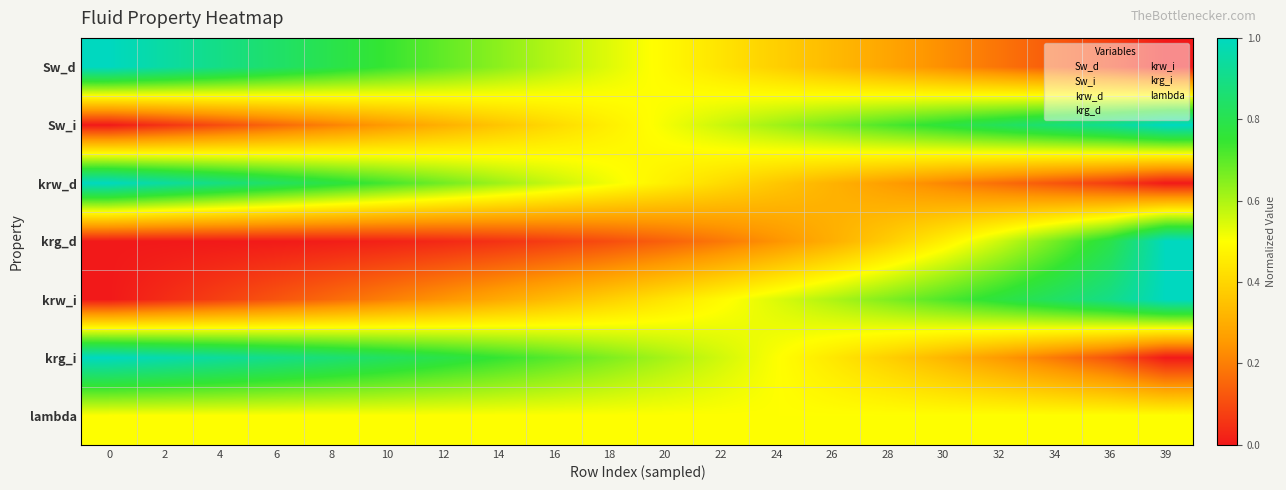

Reading right to left, list all the values displayed in this chart.

Sw_d: 39=0.0	36=0.1	34=0.1	32=0.2	30=0.2	28=0.3	26=0.3	24=0.4	22=0.4	20=0.5	18=0.5	16=0.6	14=0.6	12=0.7	10=0.7	8=0.8	6=0.8	4=0.9	2=0.9	0=1.0
Sw_i: 39=1.0	36=0.9	34=0.9	32=0.8	30=0.8	28=0.7	26=0.7	24=0.6	22=0.6	20=0.5	18=0.5	16=0.4	14=0.4	12=0.3	10=0.3	8=0.2	6=0.2	4=0.1	2=0.1	0=0.0
krw_d: 39=0.0	36=0.1	34=0.1	32=0.2	30=0.2	28=0.3	26=0.3	24=0.4	22=0.4	20=0.5	18=0.5	16=0.6	14=0.6	12=0.7	10=0.7	8=0.8	6=0.8	4=0.9	2=0.9	0=1.0
krg_d: 39=1.0	36=0.8	34=0.7	32=0.6	30=0.5	28=0.4	26=0.3	24=0.2	22=0.2	20=0.1	18=0.1	16=0.1	14=0.0	12=0.0	10=0.0	8=0.0	6=0.0	4=0.0	2=0.0	0=0.0
krw_i: 39=1.0	36=0.9	34=0.8	32=0.8	30=0.7	28=0.7	26=0.6	24=0.5	22=0.5	20=0.4	18=0.4	16=0.3	14=0.3	12=0.2	10=0.2	8=0.2	6=0.1	4=0.1	2=0.0	0=0.0
krg_i: 39=0.0	36=0.1	34=0.2	32=0.3	30=0.3	28=0.4	26=0.4	24=0.5	22=0.6	20=0.6	18=0.7	16=0.7	14=0.7	12=0.8	10=0.8	8=0.9	6=0.9	4=0.9	2=1.0	0=1.0
lambda: 39=0.5	36=0.5	34=0.5	32=0.5	30=0.5	28=0.5	26=0.5	24=0.5	22=0.5	20=0.5	18=0.5	16=0.5	14=0.5	12=0.5	10=0.5	8=0.5	6=0.5	4=0.5	2=0.5	0=0.5